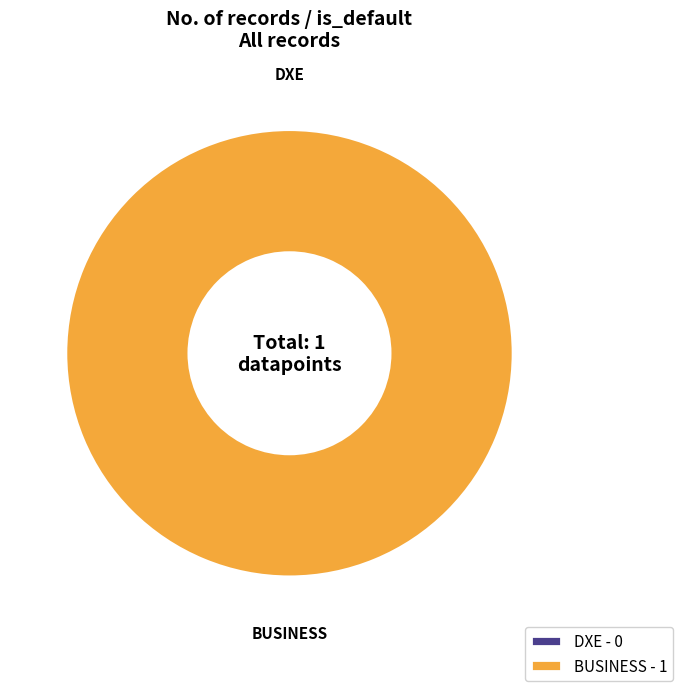

Which slice is the largest?

BUSINESS